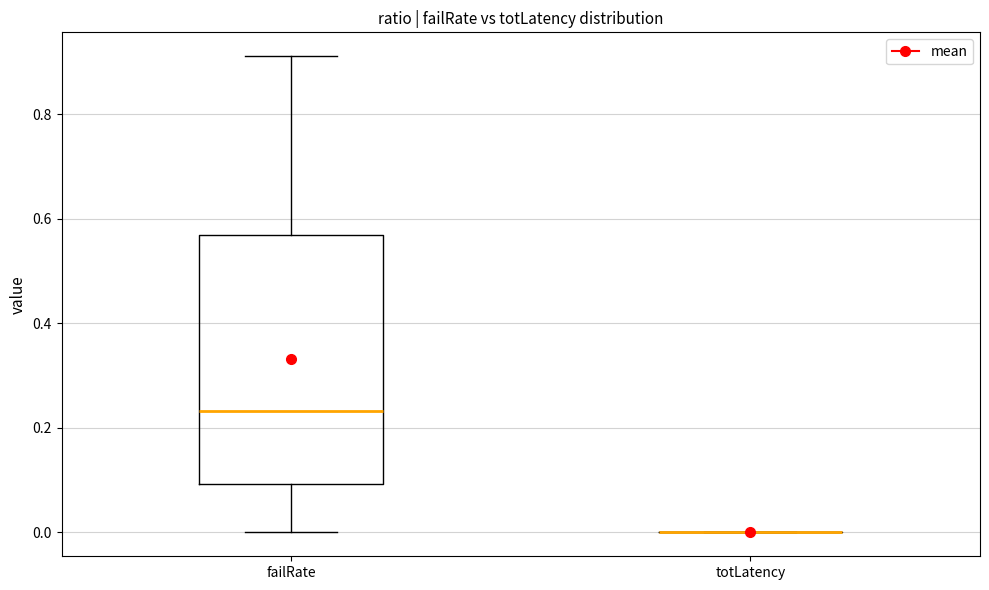

Reading left to right, read every box against the y-axis: the position of its median line, the range the box covers, and the ends of its whiskers. The values are not printed on the chart, so give them approximately, as read against the axis.

failRate: median 0.24, box 0.10 to 0.56, whiskers 0.00 to 0.92
totLatency: box collapsed to a line at 0.00, whiskers 0.00 to 0.00